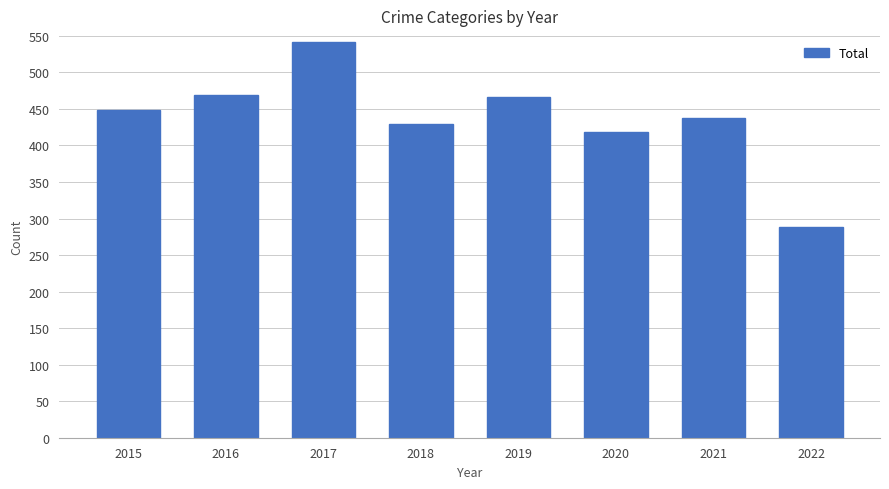

How many values are below 448?

4